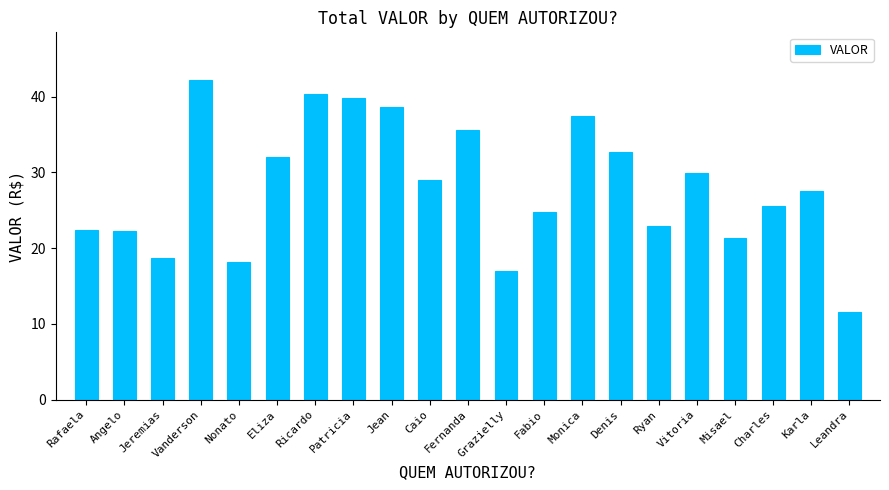

Which category has the highest value across all series?

Vanderson